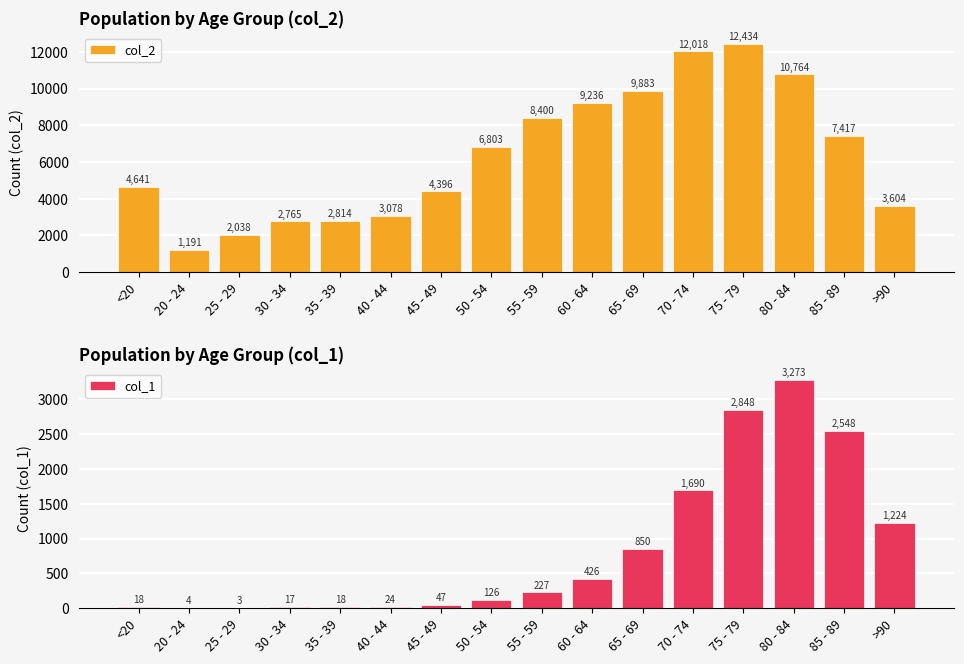

Where is col_1 nearest to the value 1638?

70 - 74